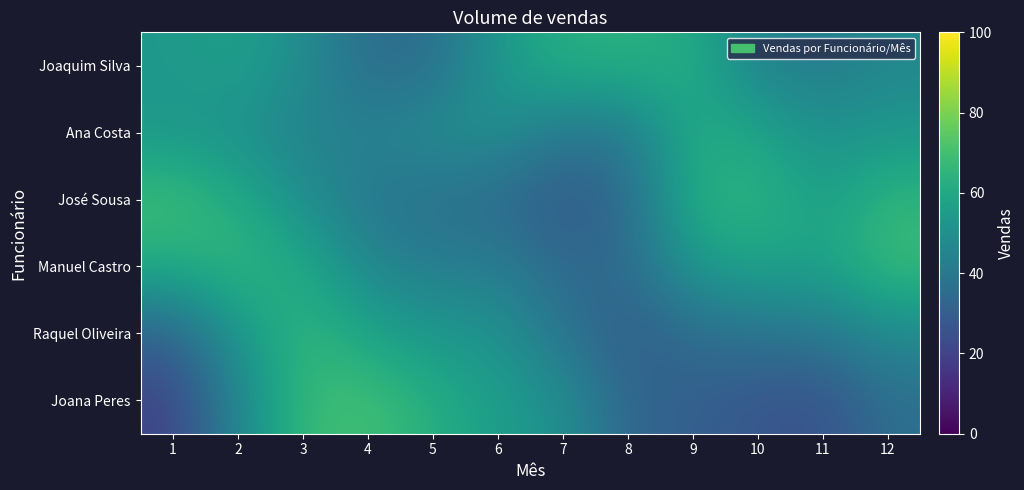

What is the spread (max minus min) of values at 2?

20.4